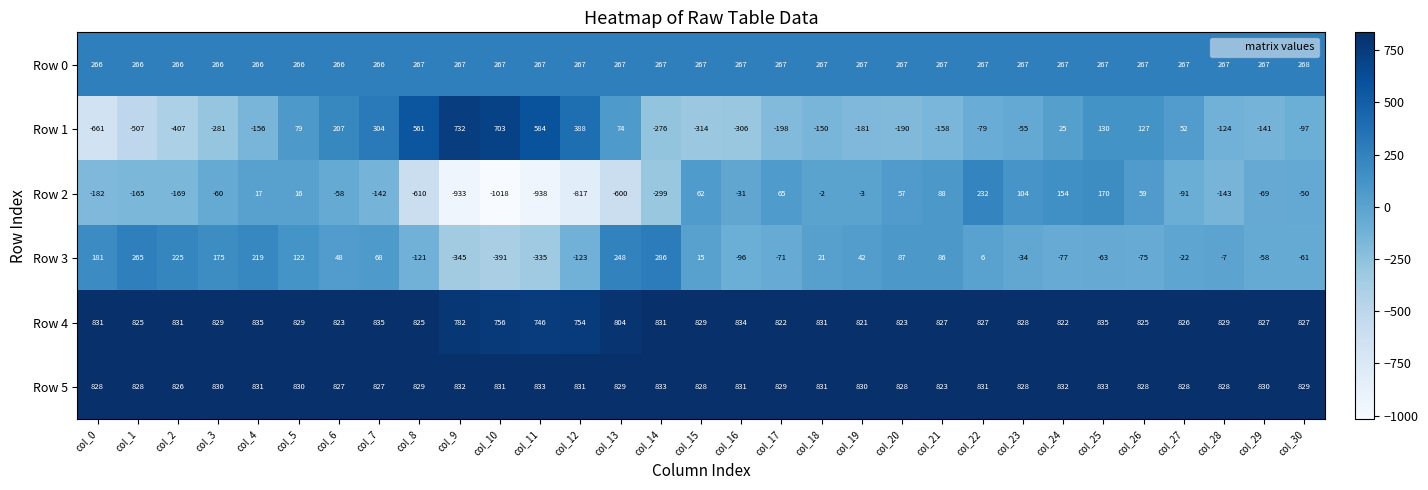

At how many categories does at least one series exceed 684?

31